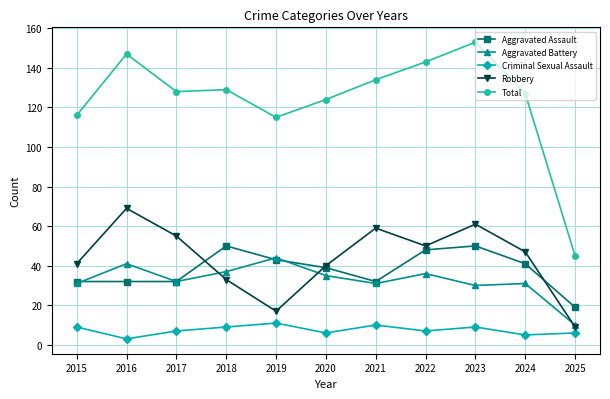

At which category does Criminal Sexual Assault reach its first local valley?

2016